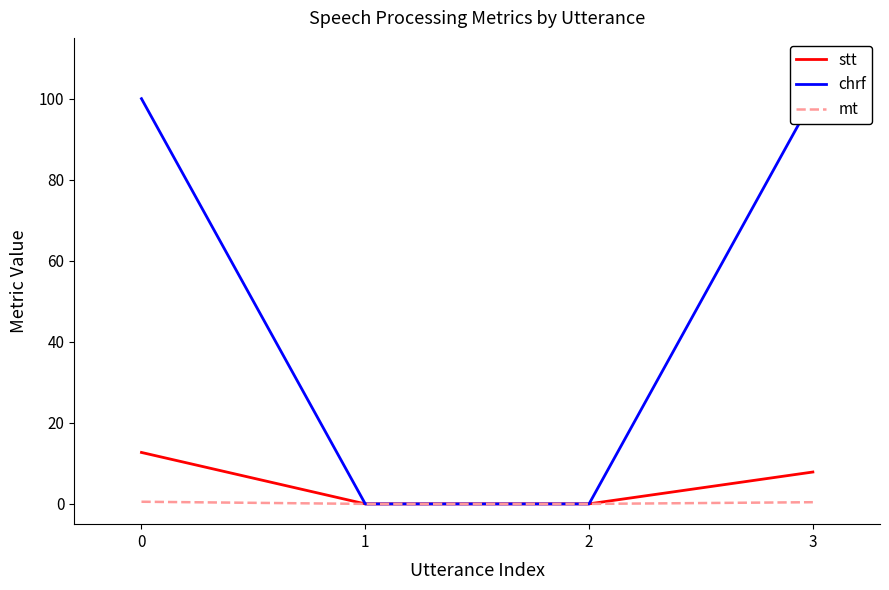

At how many categories does at least one series exceed 23?

2